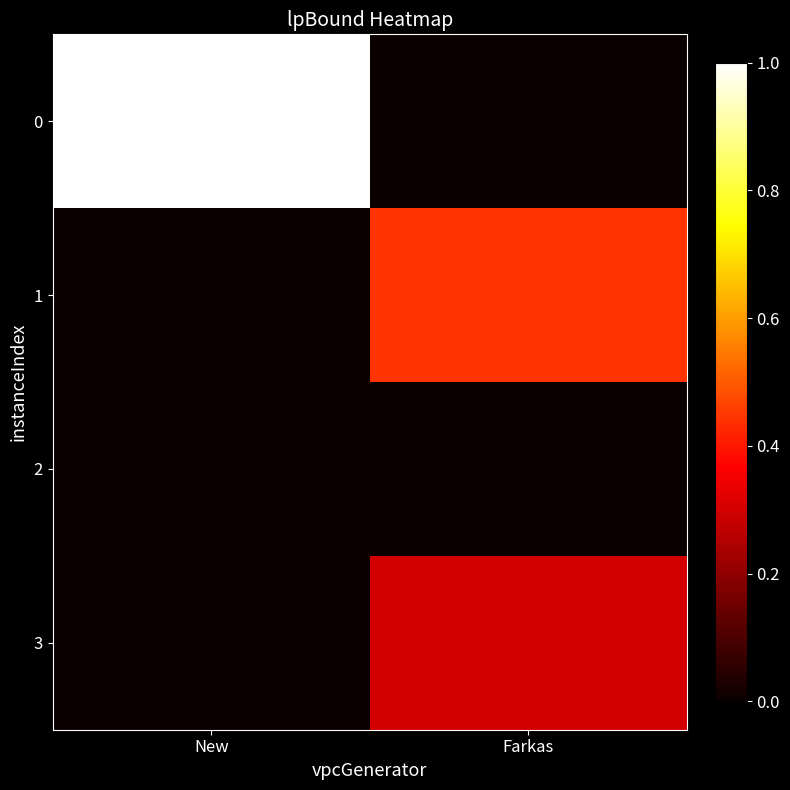

Reading left to right, what are all the values shown in this chart?

0: New=1.0	Farkas=0.0
1: New=0.0	Farkas=0.4
2: New=0.0	Farkas=0.0
3: New=0.0	Farkas=0.3